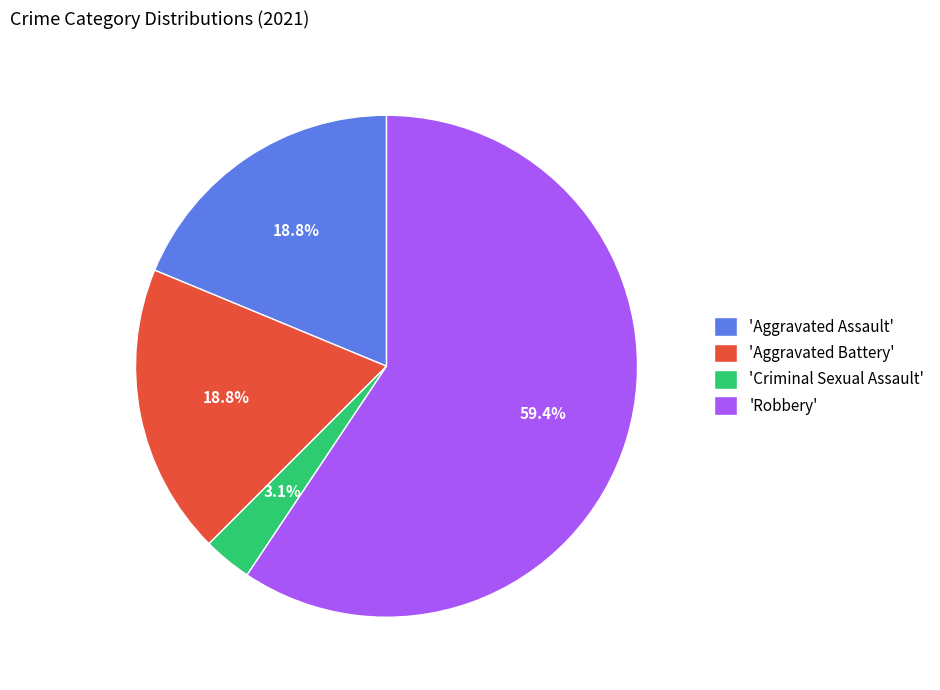

To the nearest percent, what is the difference between the largest and smallest slice percentages?

56%